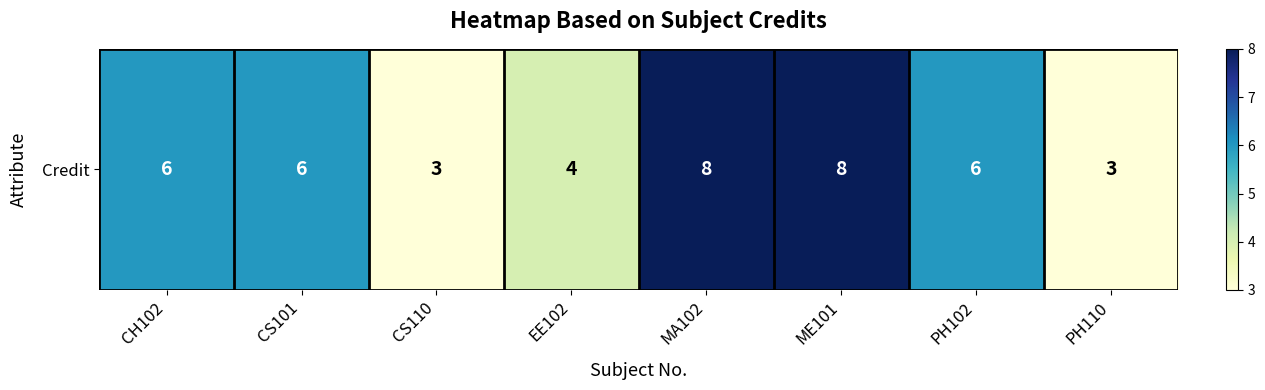

What is the sum of the values at PH102 and CS110?

9